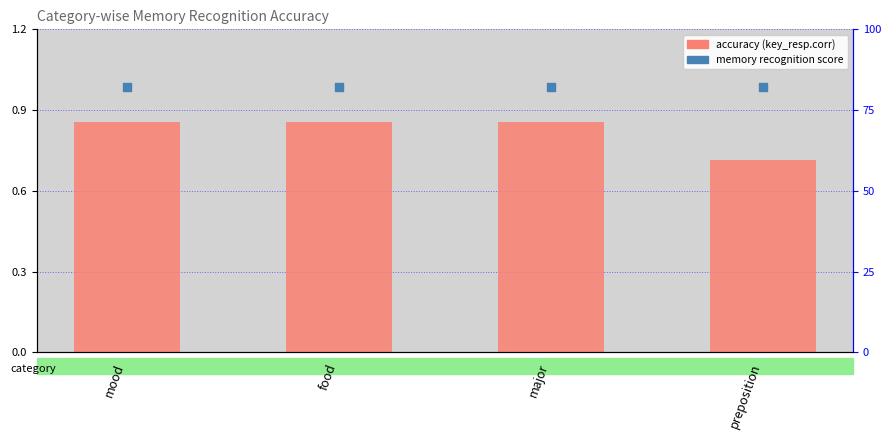

What are all the series names shown in the legend?

accuracy, memory recognition score